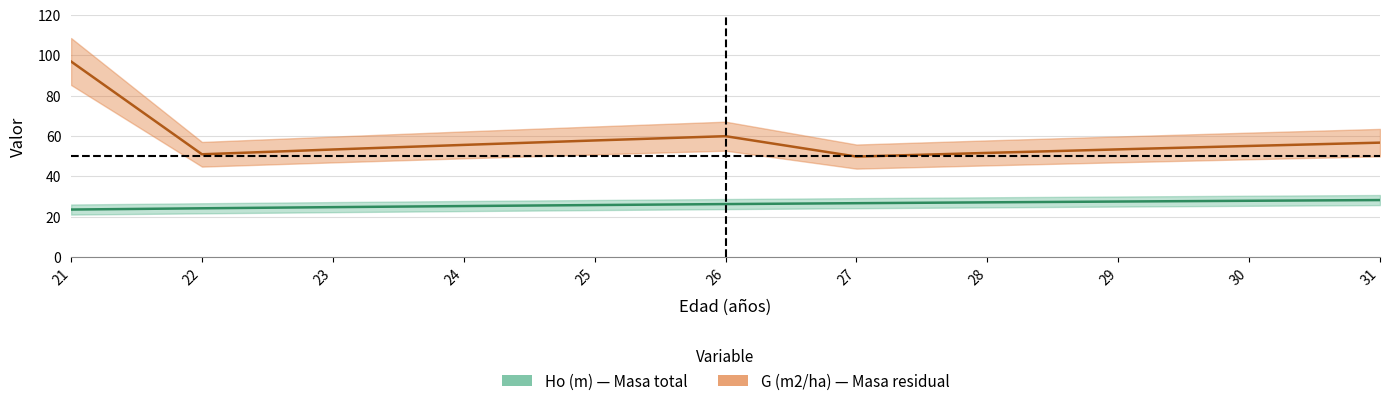

Rank the series at 22 from lowest to highest value.

Ho (m), G (m2/ha)